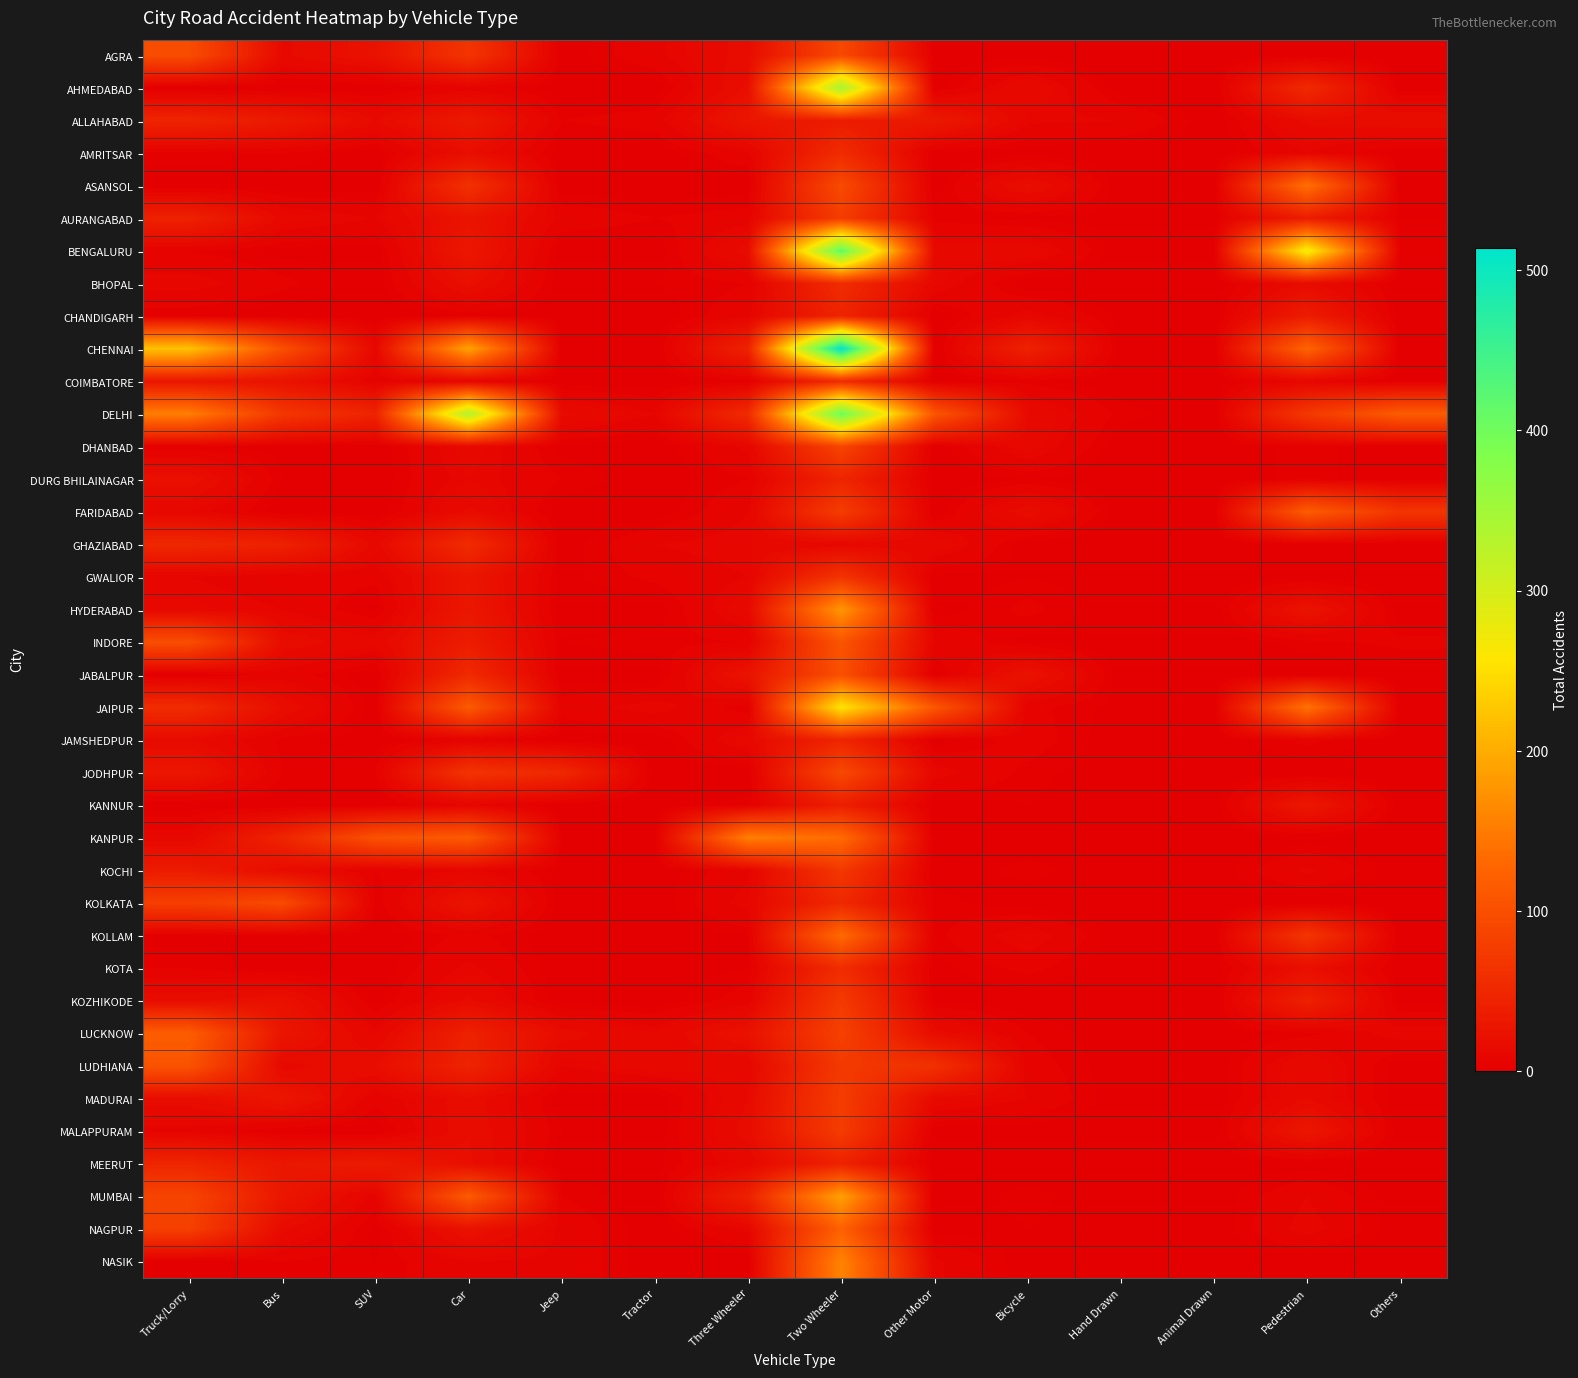

At which category does the chart reach its peak across all series?

Two Wheeler